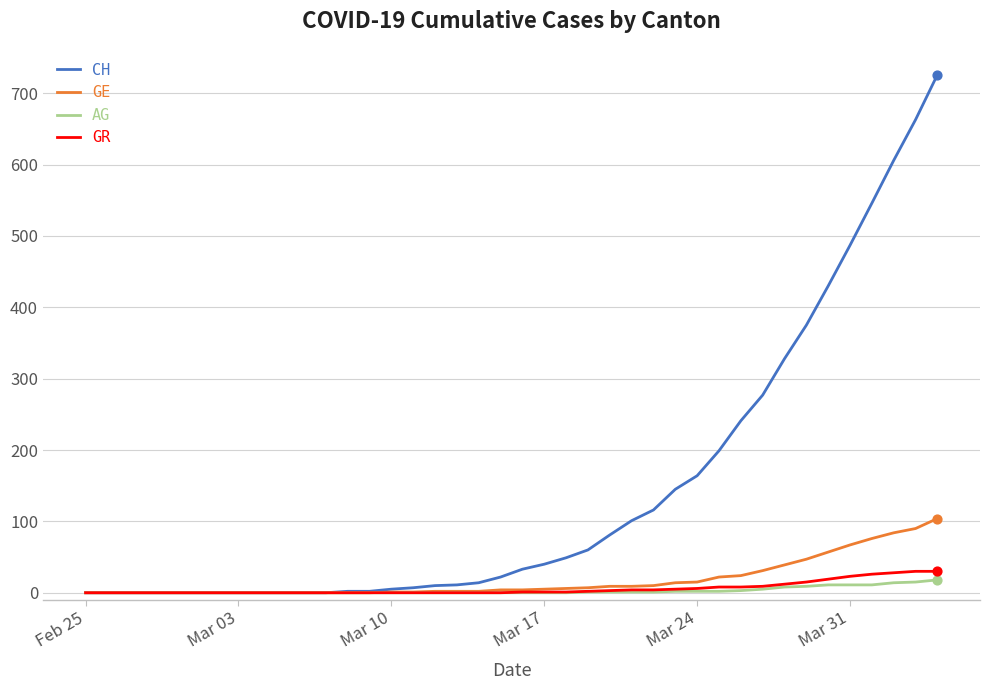

At how many categories does at least one series exceed 406?

6